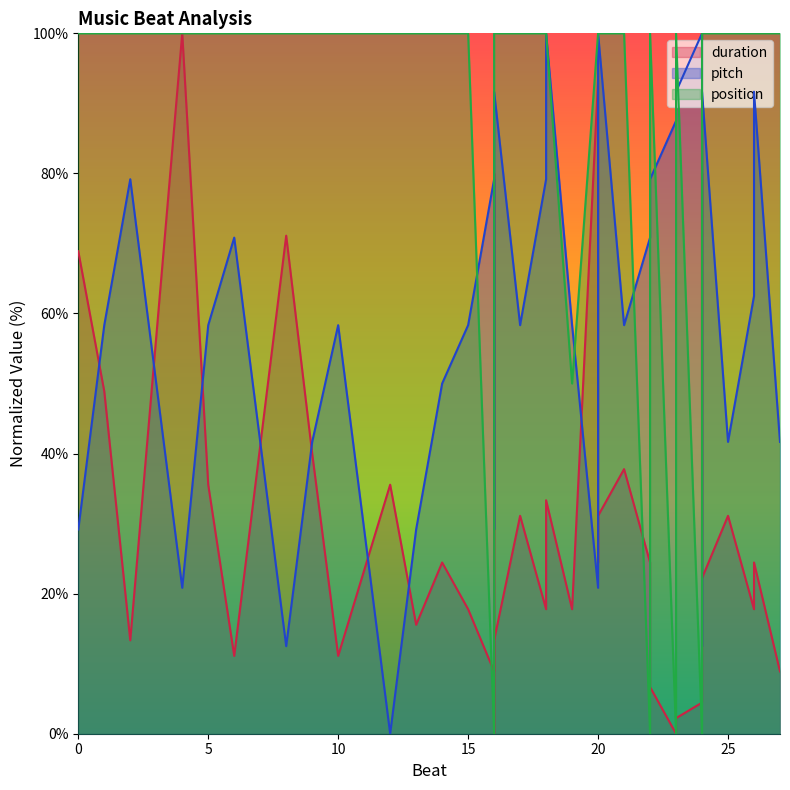

Between 16 and 22, which is larger?

22